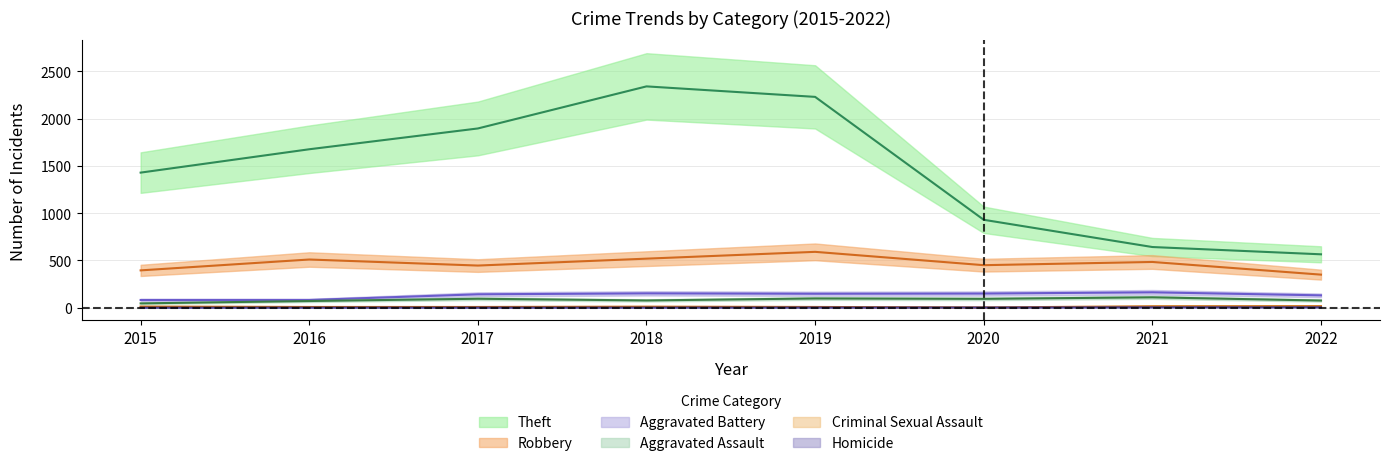

The Homicide series shows 4 at 2022. True or false?

True